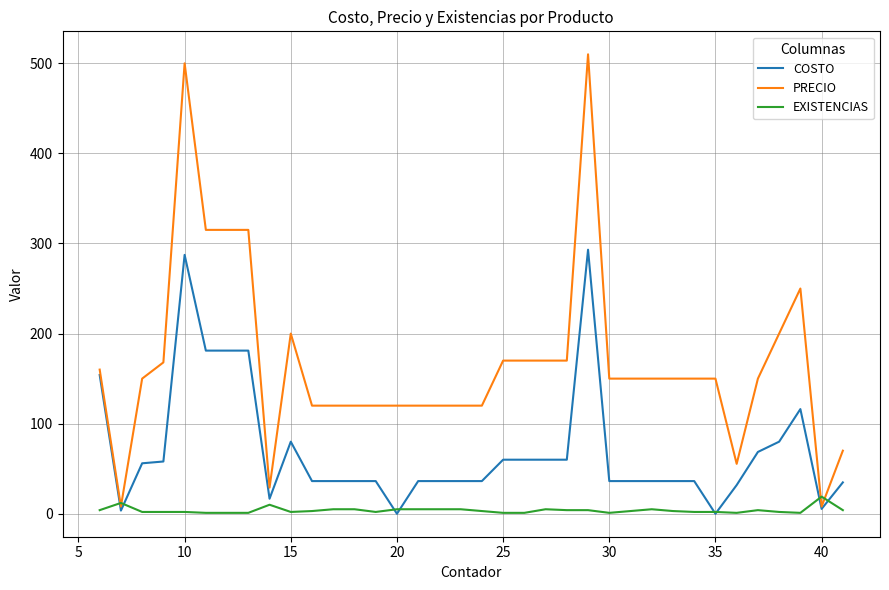

Which series has the largest total across all categories?

PRECIO